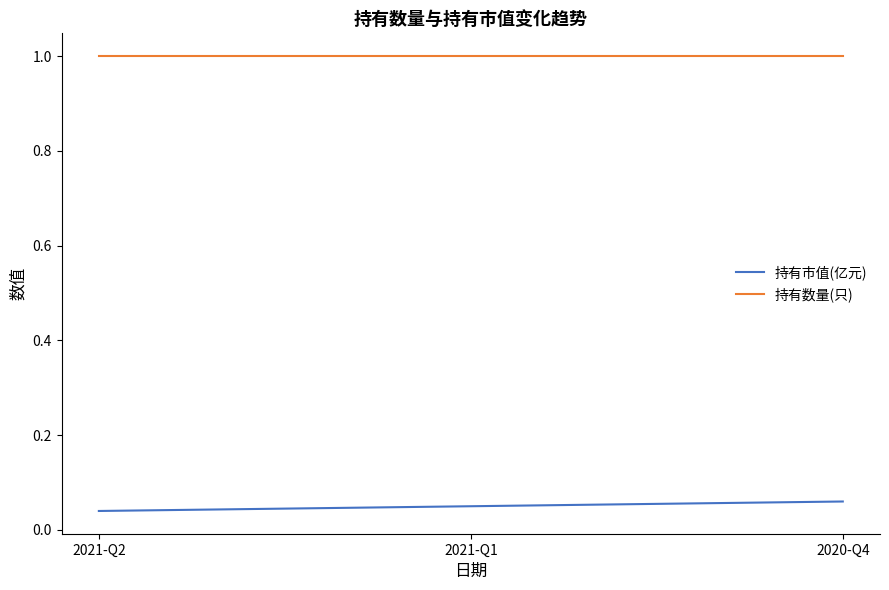

Is the value of 持有市值(亿元) at 2020-Q4 greater than the value of 持有数量(只) at 2021-Q2?

No